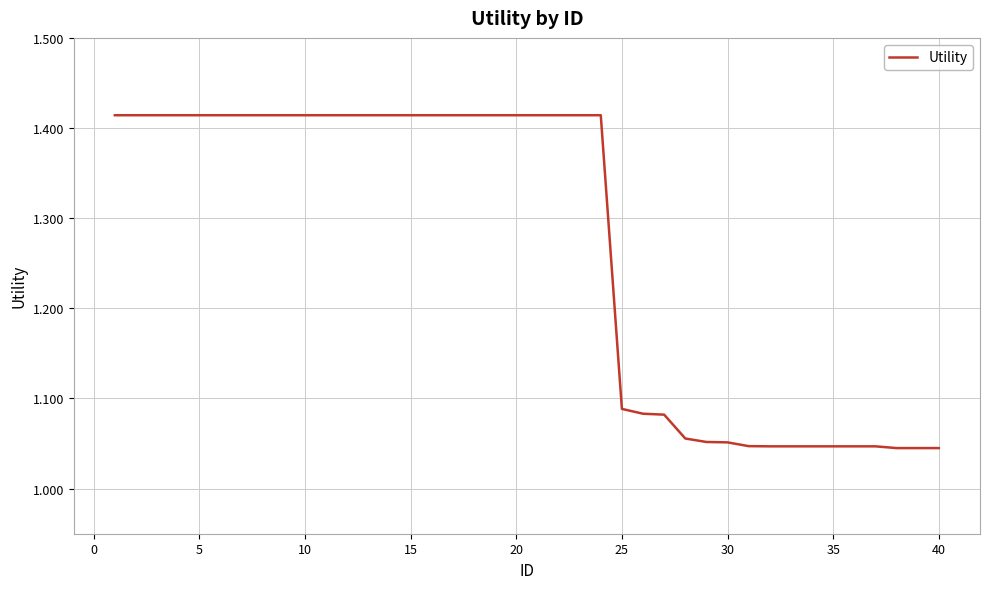

True or false: the data has more than 0 interior local peaks.

False